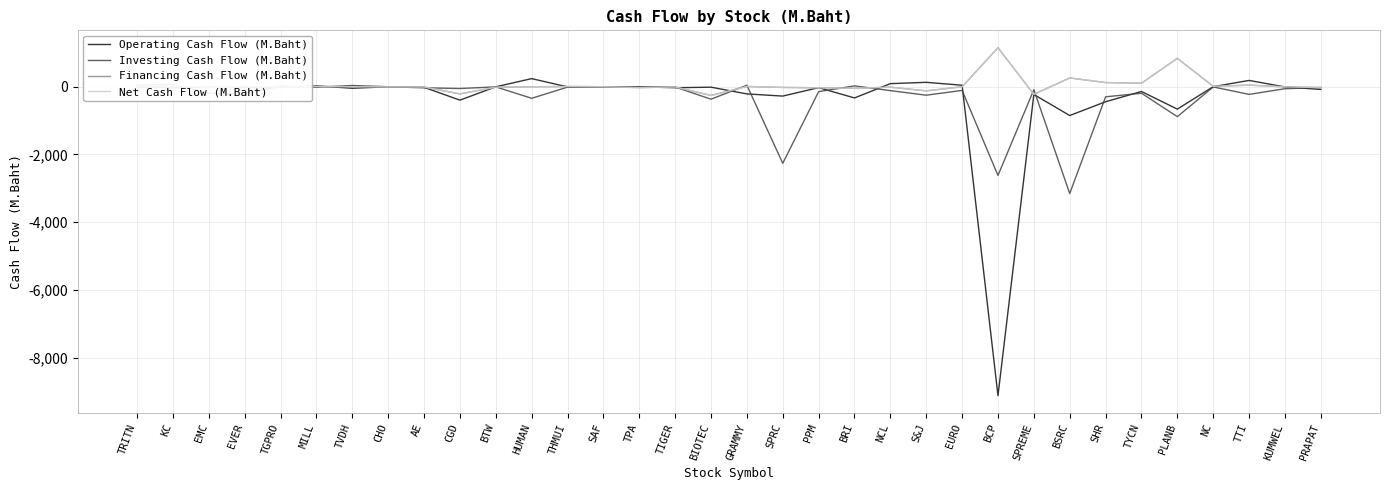

True or false: Net Cash Flow (M.Baht) and Financing Cash Flow (M.Baht) cross at least once.

False